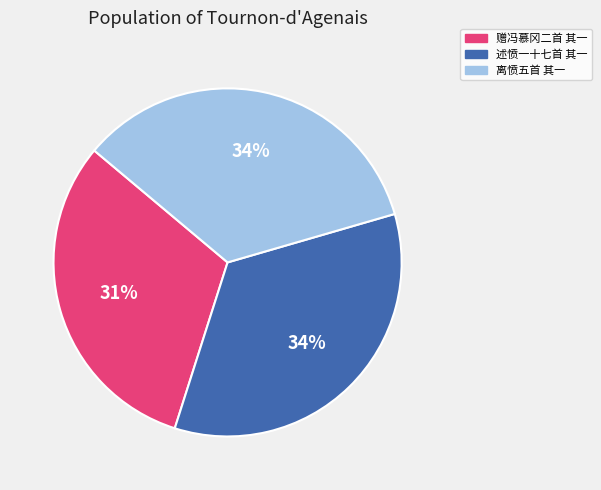

To the nearest percent, what is the average slice percentage?

33%